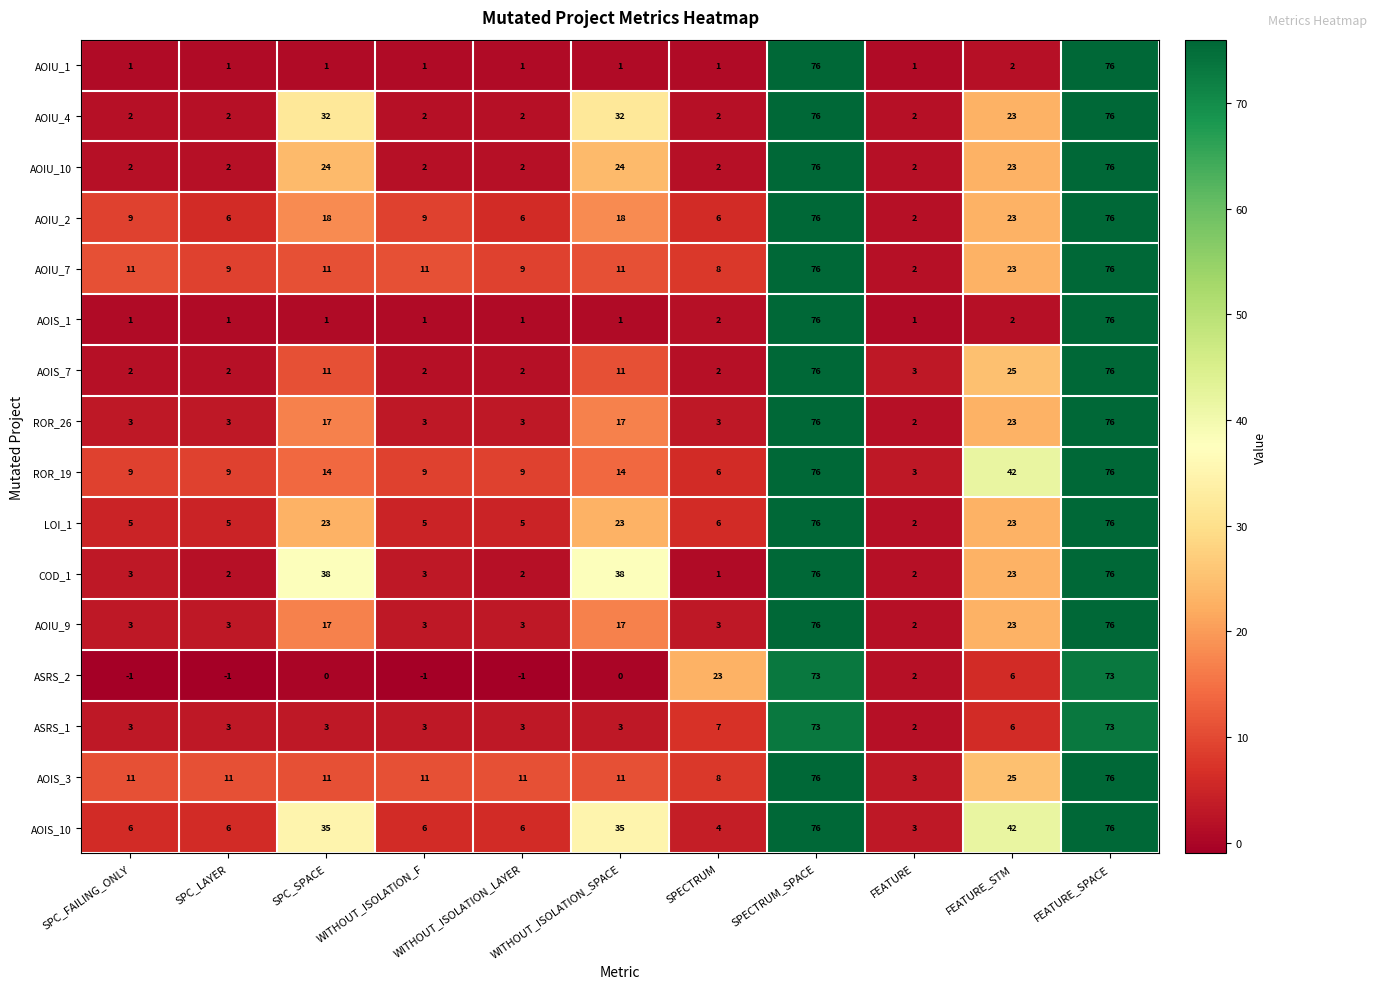

Is it true that AOIU_2 equals 6 at WITHOUT_ISOLATION_LAYER?

True